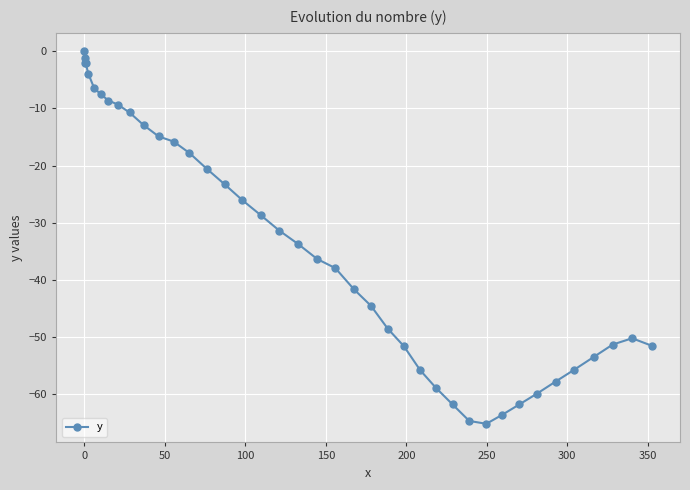

What is the difference between the second highest and second lowest values?

63.7